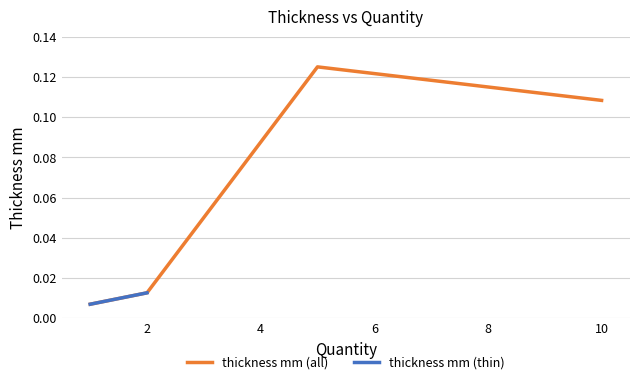

In thickness mm (all), how many points are higher than both neighbors (excluding endpoints)?

1